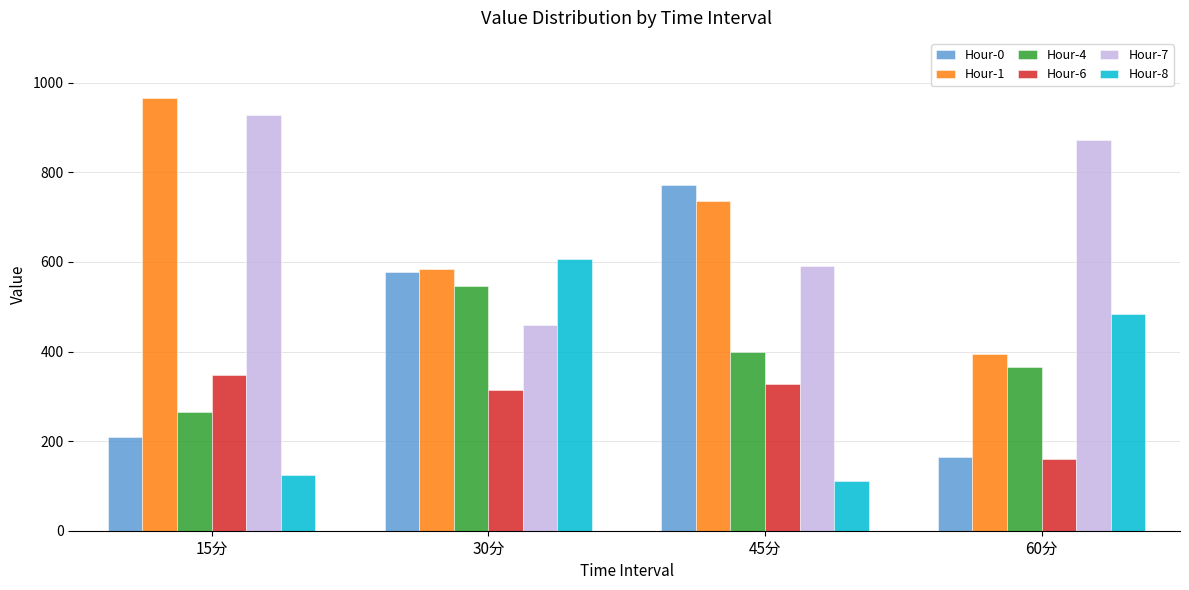

What are all the series names shown in the legend?

Hour-0, Hour-1, Hour-4, Hour-6, Hour-7, Hour-8